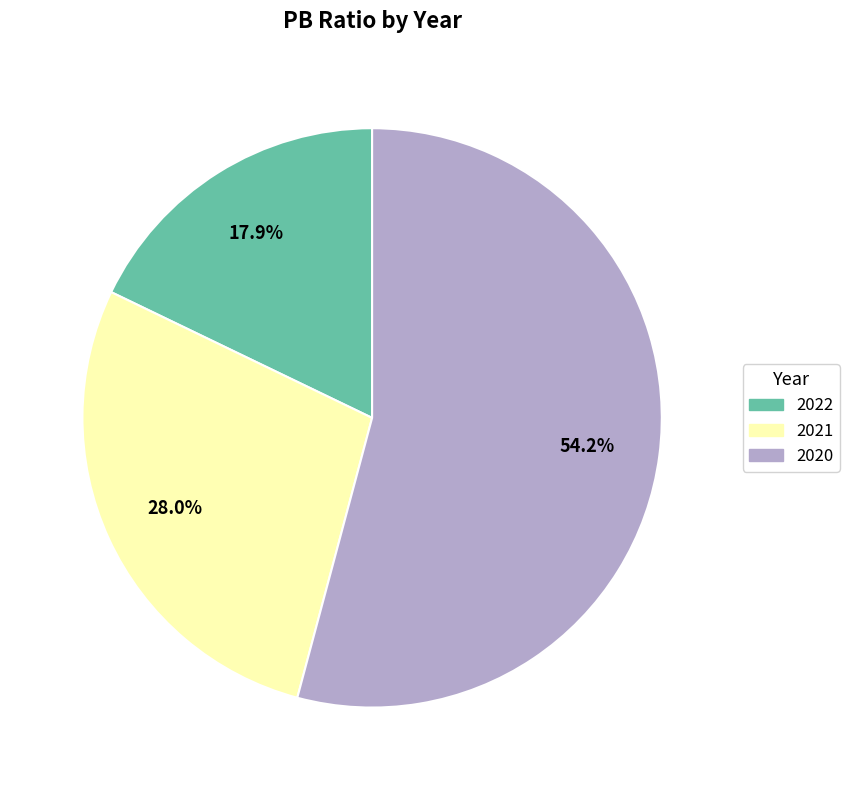

What percentage is the 2022 slice, to the nearest percent?

18%